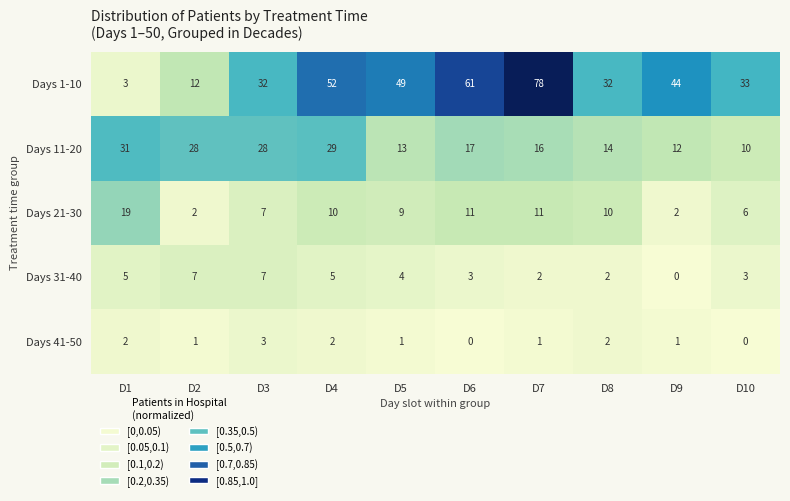

At which label does Days 41-50 first exceed 1?

D1